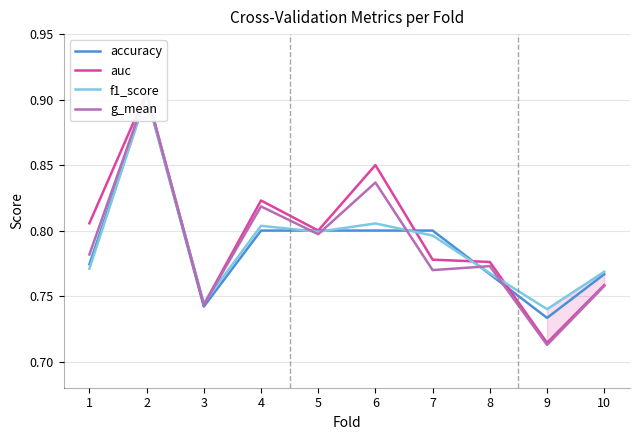

Rank the series by their maximum value, from lowest to highest.

accuracy, f1_score, g_mean, auc